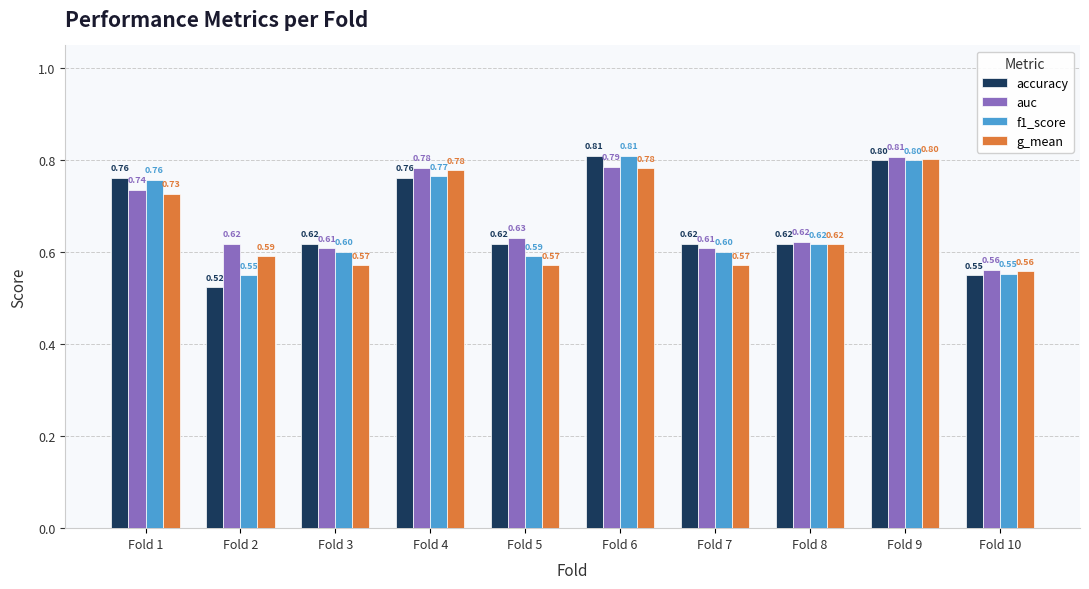

What is the sum of the g_mean values at Fold 5 and Fold 2?

1.2